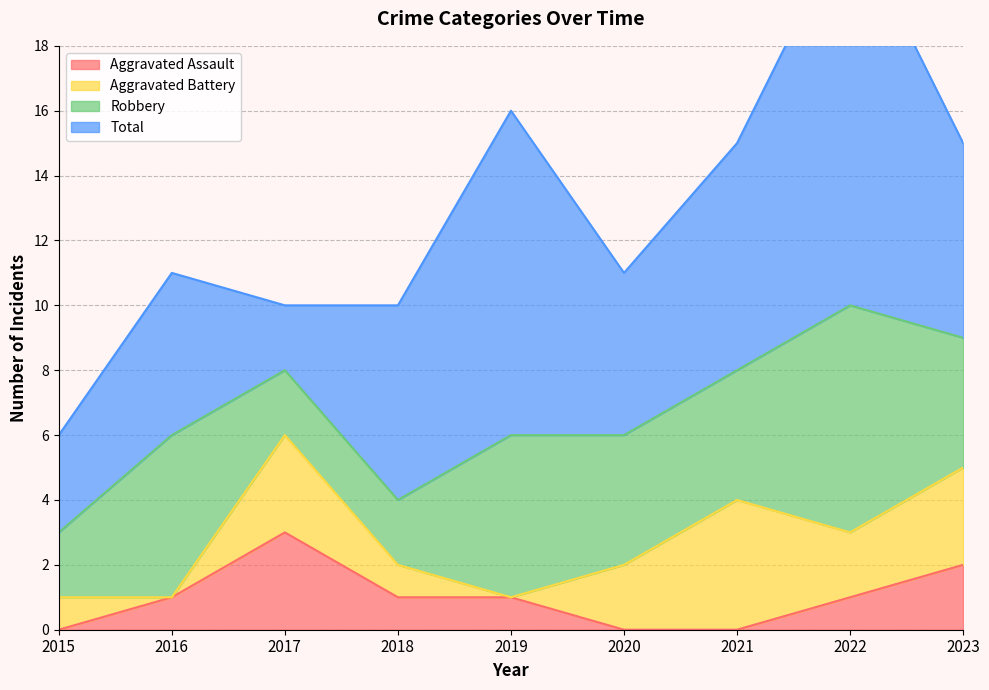

Reading left to right, transcribe all the data shown in this chart.

Aggravated Assault: 0	1	3	1	1	0	0	1	2
Aggravated Battery: 1	0	3	1	0	2	4	2	3
Robbery: 2	5	2	2	5	4	4	7	4
Total: 3	5	2	6	10	5	7	12	6